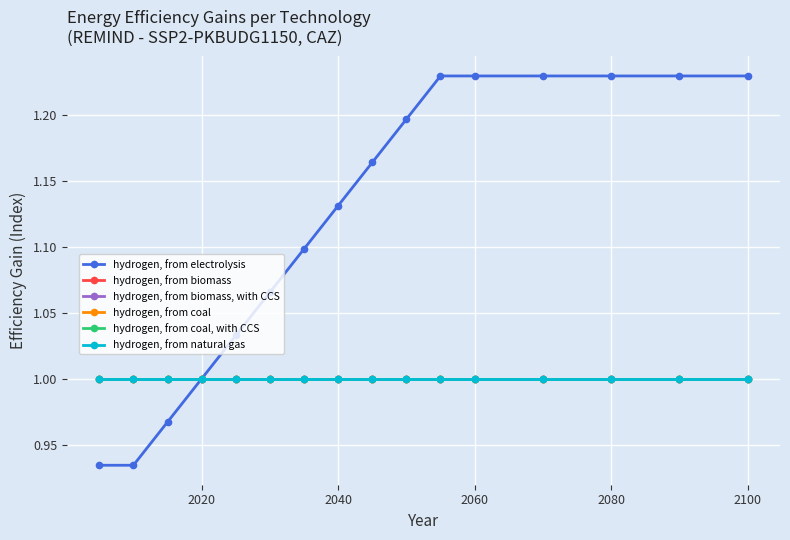

Is this an area chart (filled region under the line)?

No